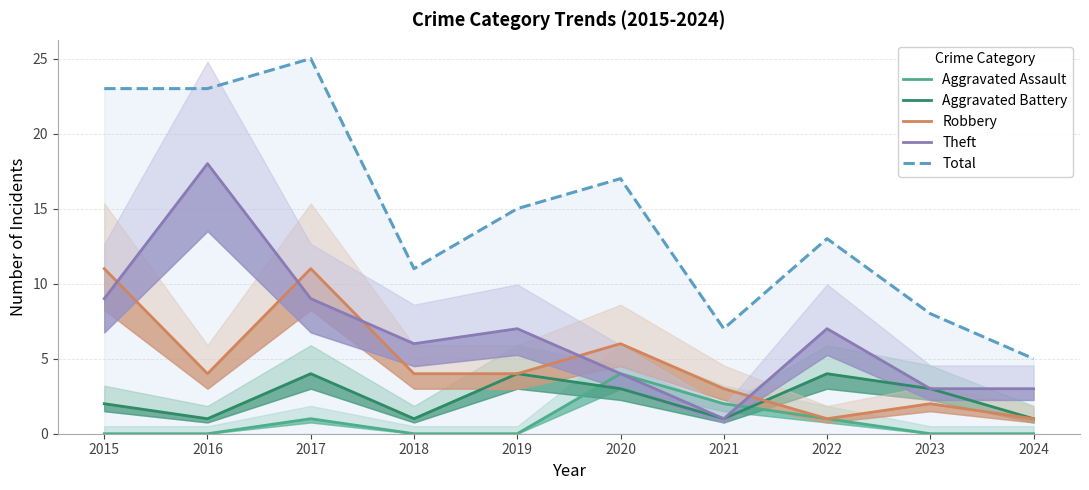

After their last crossing, which series has the higher values: Aggravated Assault or Aggravated Battery?

Aggravated Battery